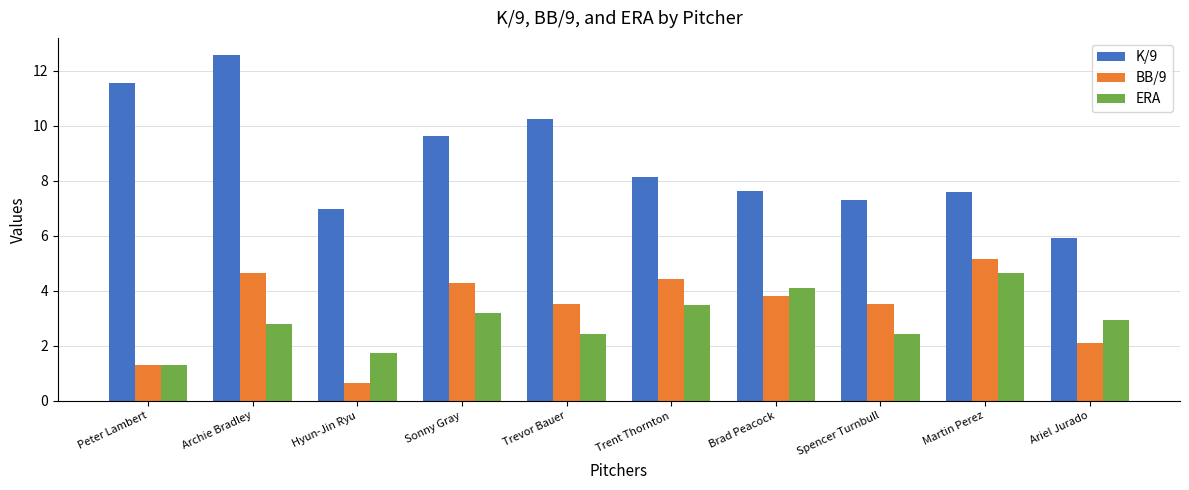

Which category has the lowest value across all series?

Hyun-Jin Ryu